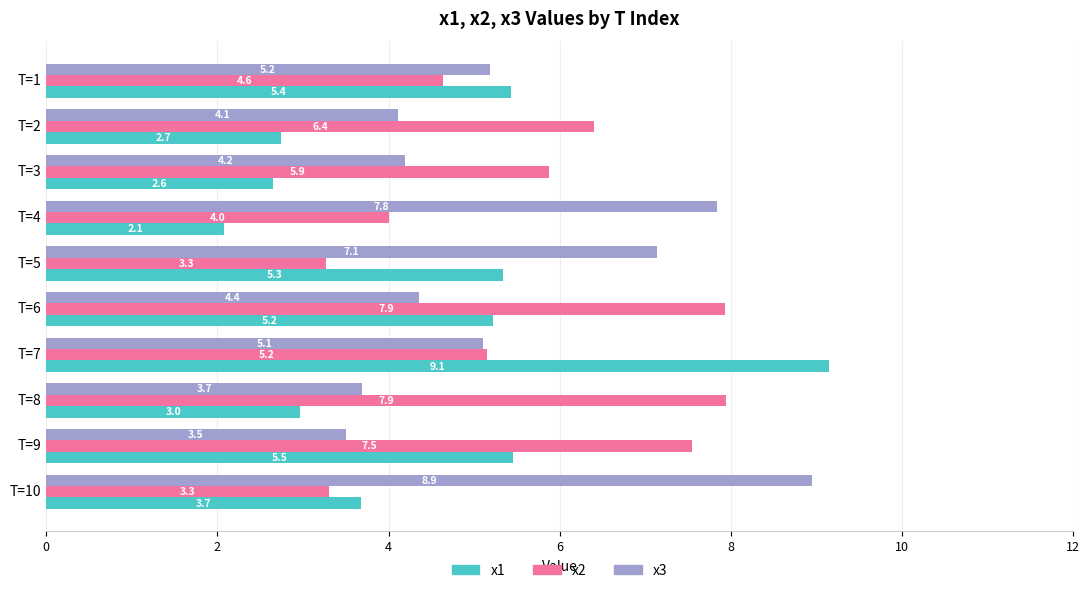

What is the sum of all x2 values?

56.1